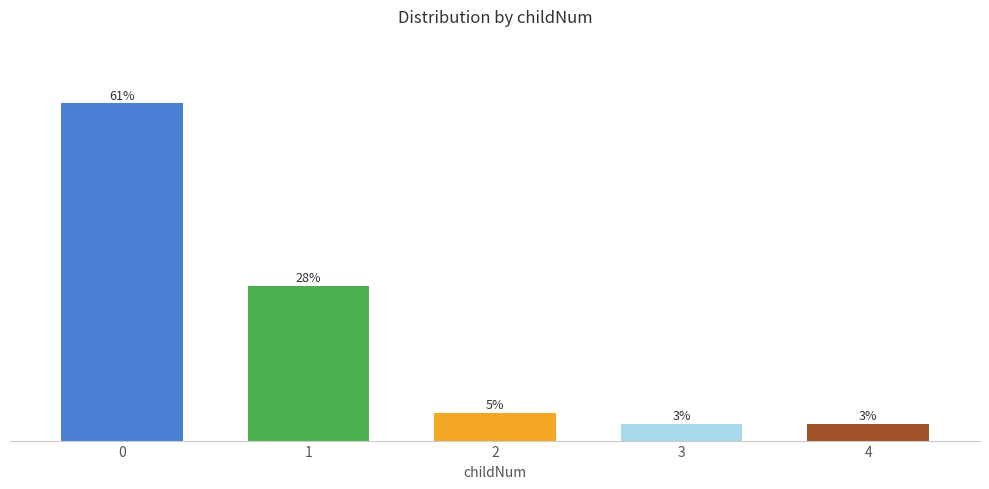

Does the chart contain any negative values?

No